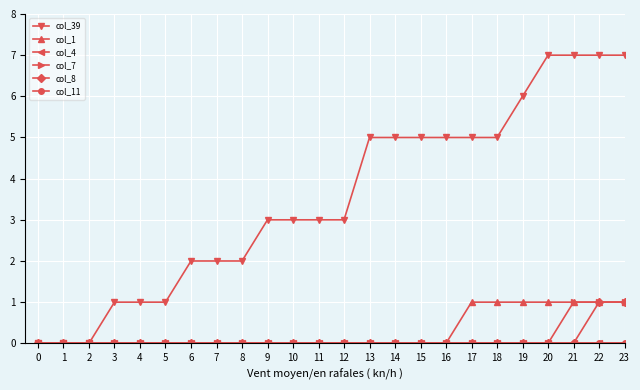

Which series has the largest range (max minus min)?

col_39